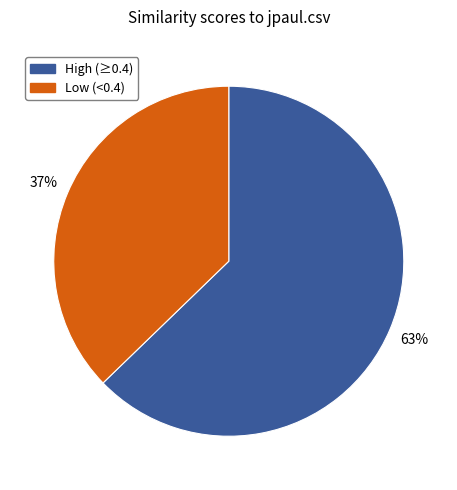

To the nearest percent, what is the difference between the largest and smallest slice percentages?

26%